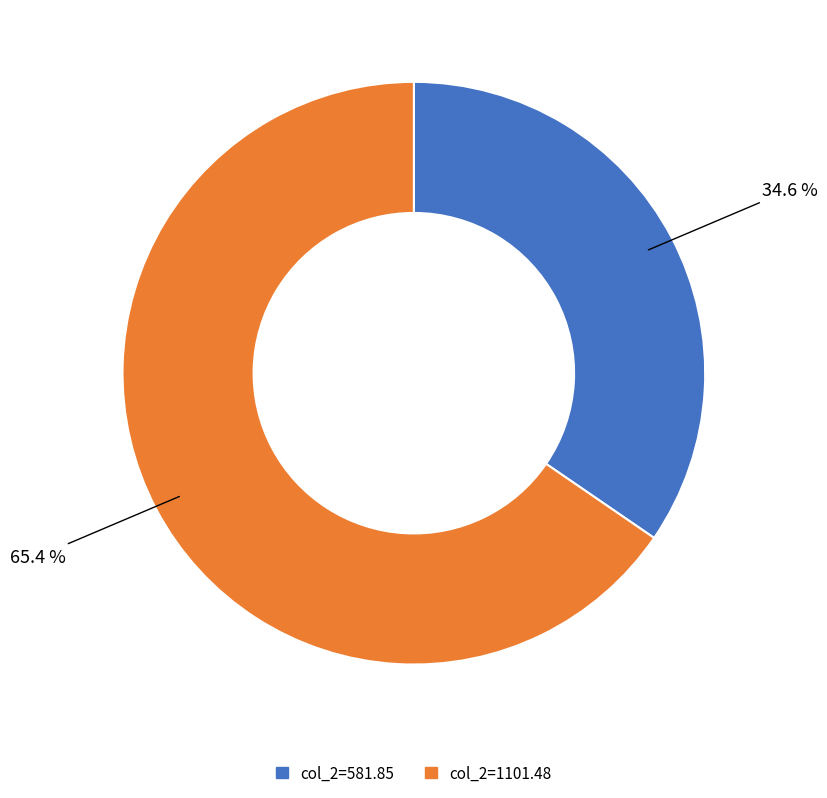

Between col_2=581.85 and col_2=1101.48, which is larger?

col_2=1101.48